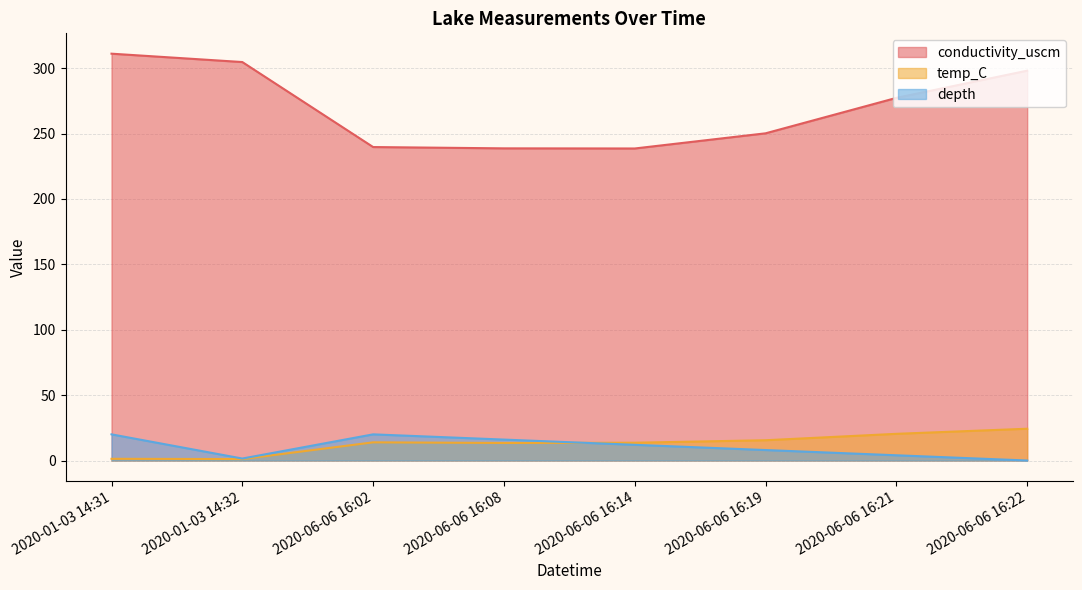

True or false: depth has more than 1 interior local peaks.

False